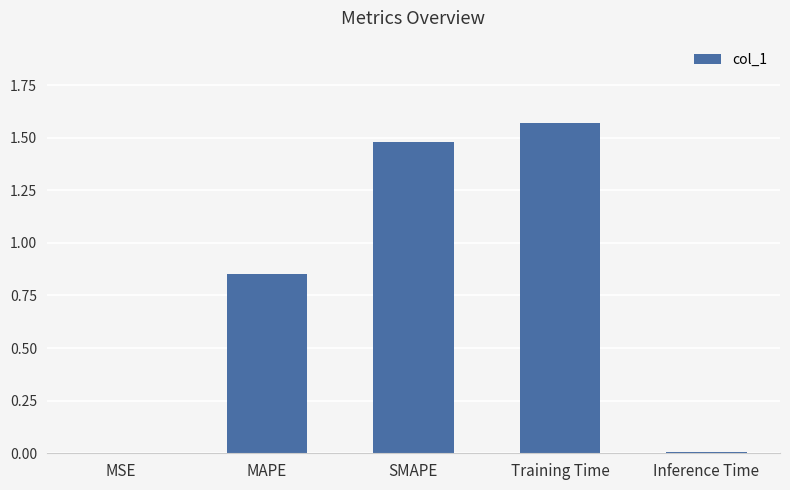

Which has a higher value, MAPE or SMAPE?

SMAPE